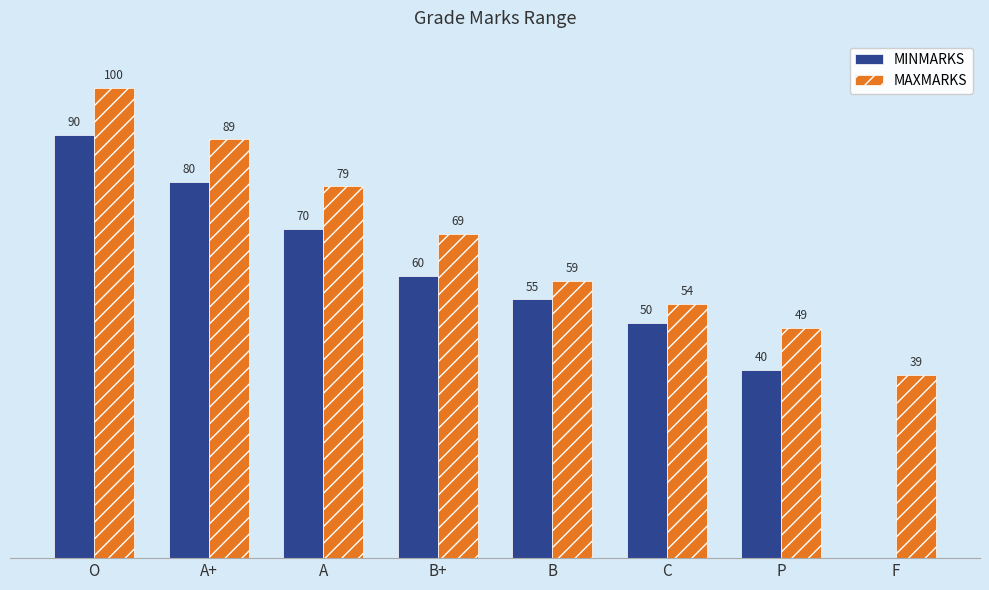

Which series has the largest range (max minus min)?

MINMARKS